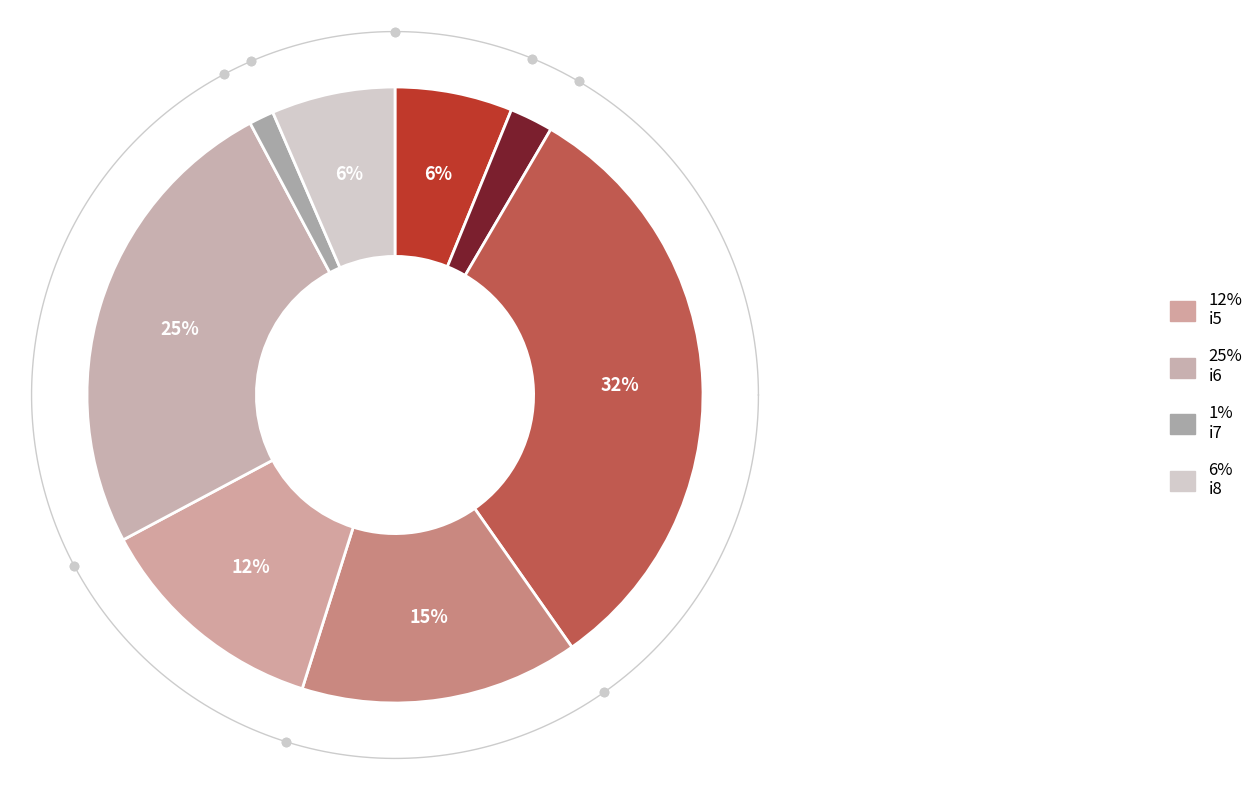

How much of the chart is everything except i2?

93.7%